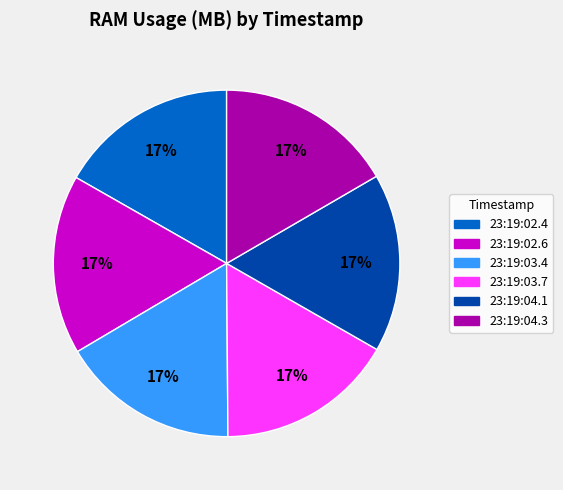

To the nearest percent, what is the average slice percentage?

17%